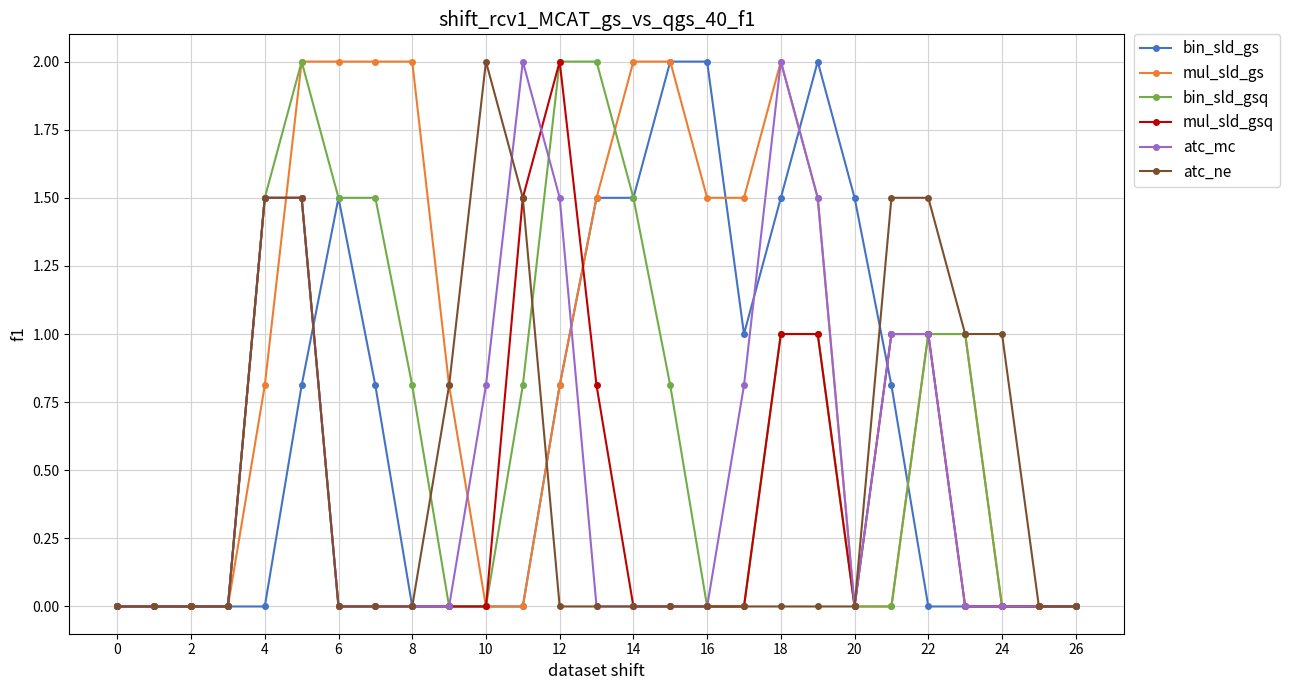

What is the sum of all mul_sld_gs values?

24.4